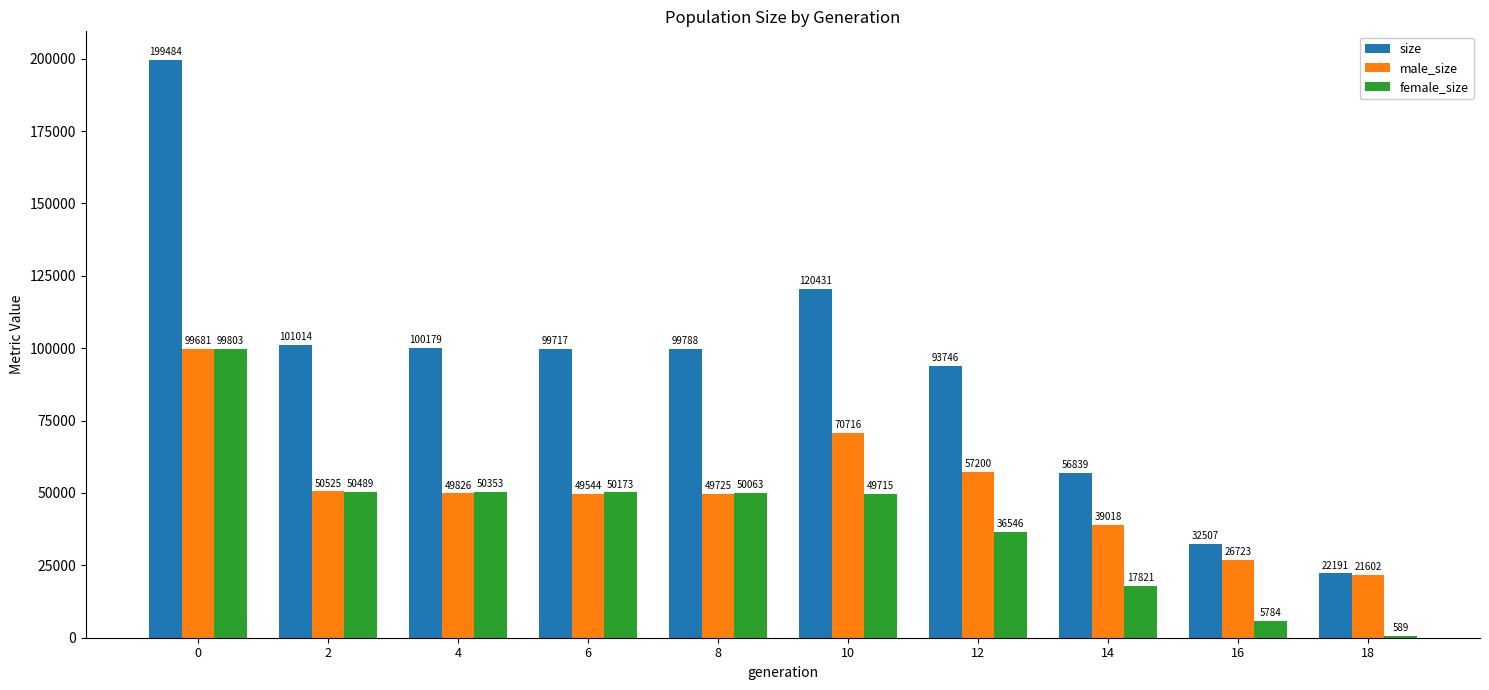

Which series has the widest spread of values?

size